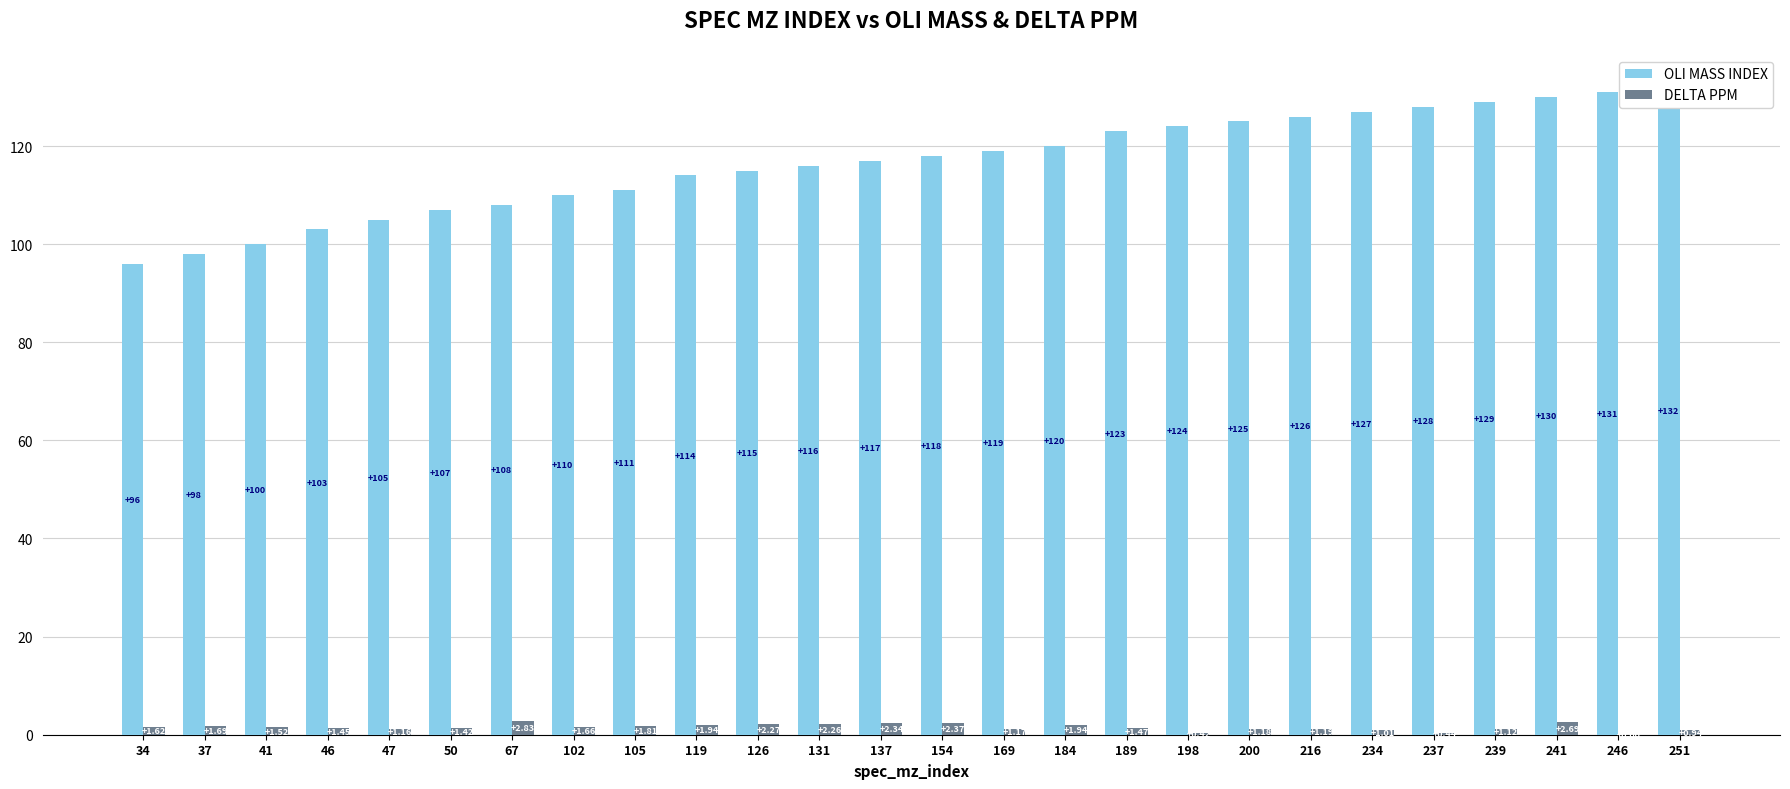

The oli_mass_index series shows 116.0 at 131. True or false?

True